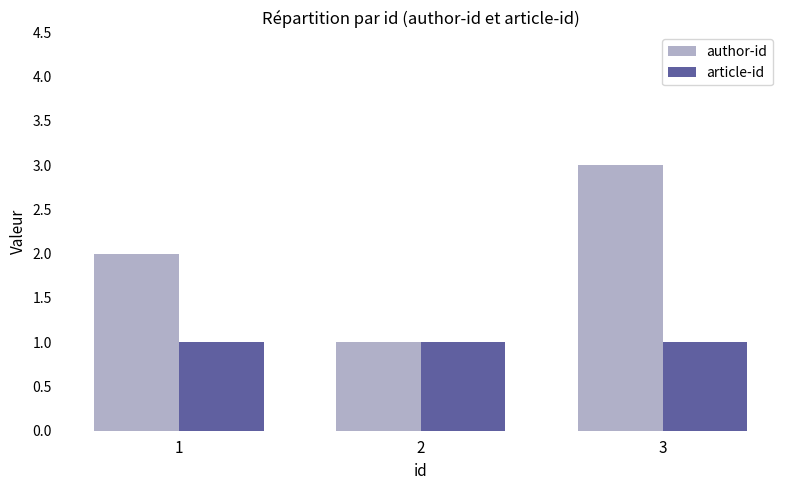

Reading left to right, extract all data points from this chart.

author-id: 2	1	3
article-id: 1	1	1